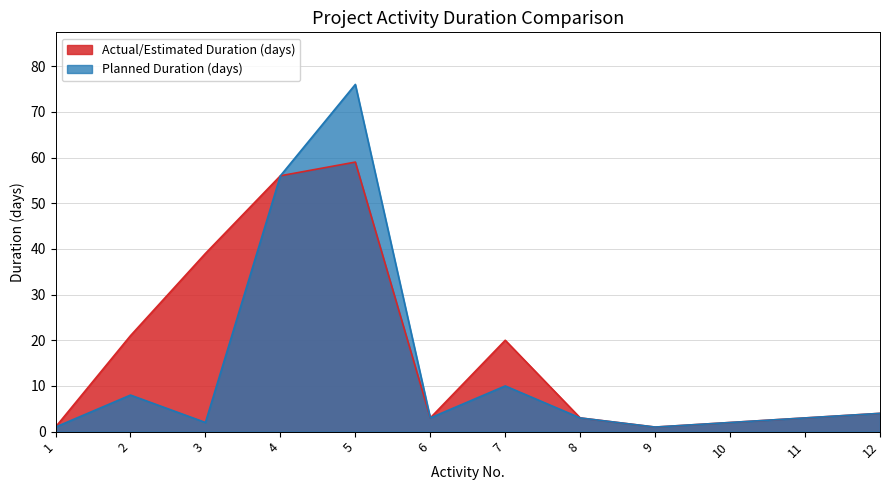

What is the greatest value displayed?

76